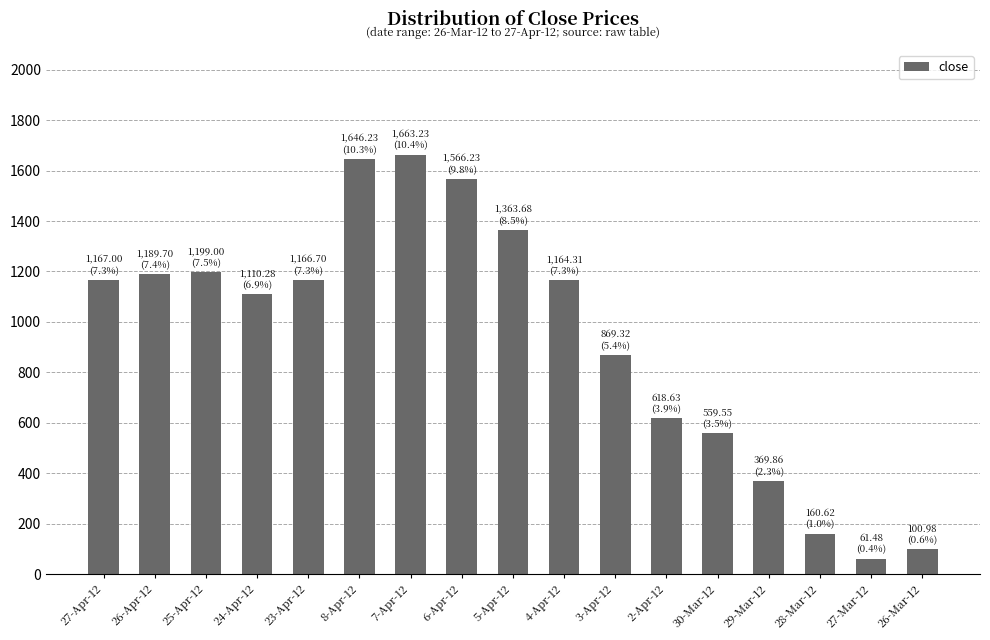

True or false: the data shows 1167.0 at 27-Apr-12.

True